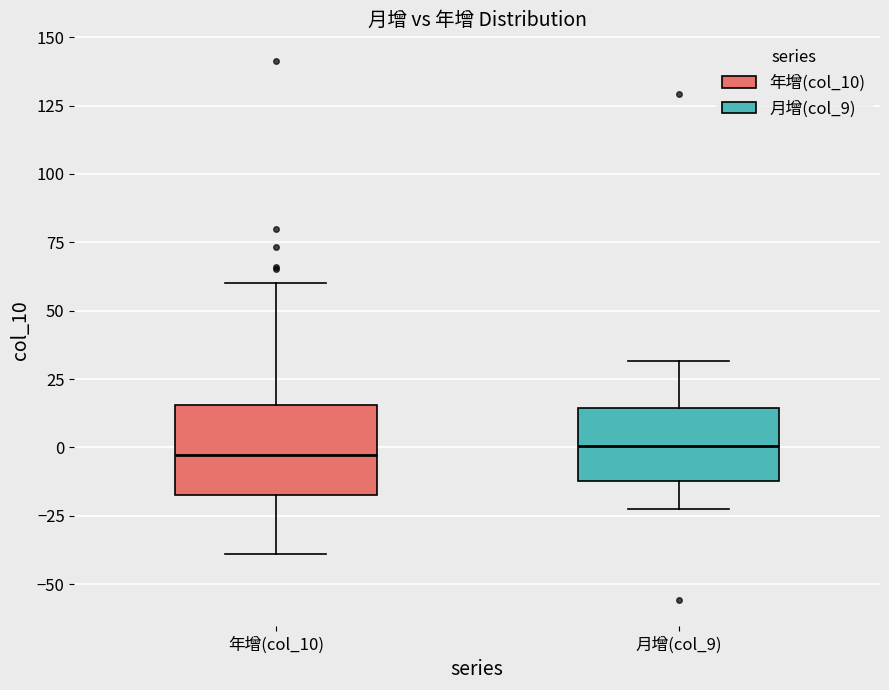

Reading left to right, transcribe this box plot: for each box, give where its median line is, the range the box spans, and where its two whiskers end, as read against the y-axis. The values are not printed on the chart, so give them approximately, as read against the axis.

年增(col_10): median -5, box -15 to 15, whiskers -40 to 60
月增(col_9): median 0, box -10 to 15, whiskers -20 to 30